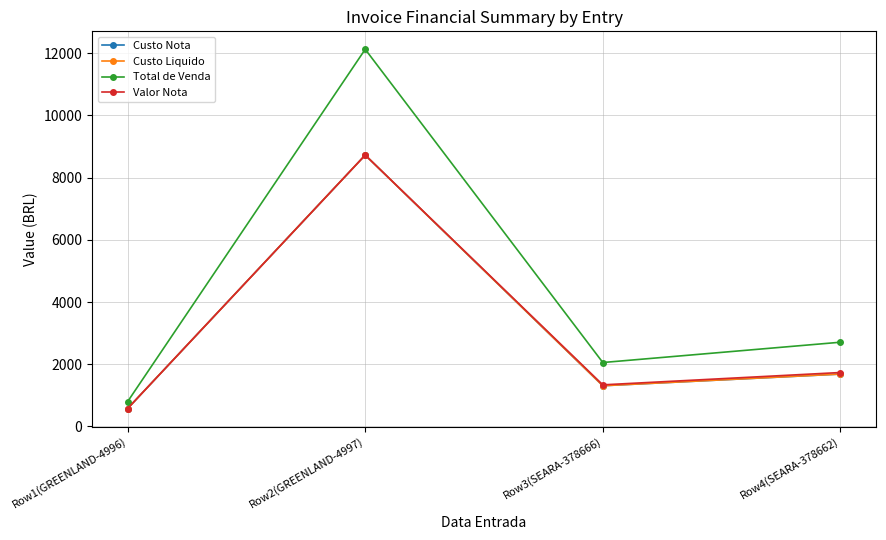

Which series changed the most between Row2(GREENLAND-4997) and Row3(SEARA-378666)?

Total de Venda